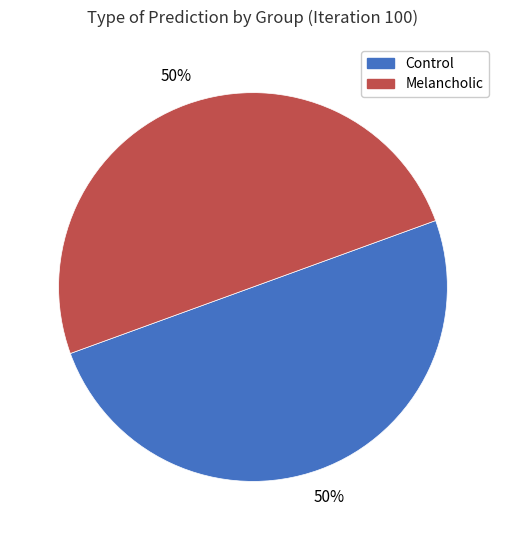

How many segments does this pie chart have?

2